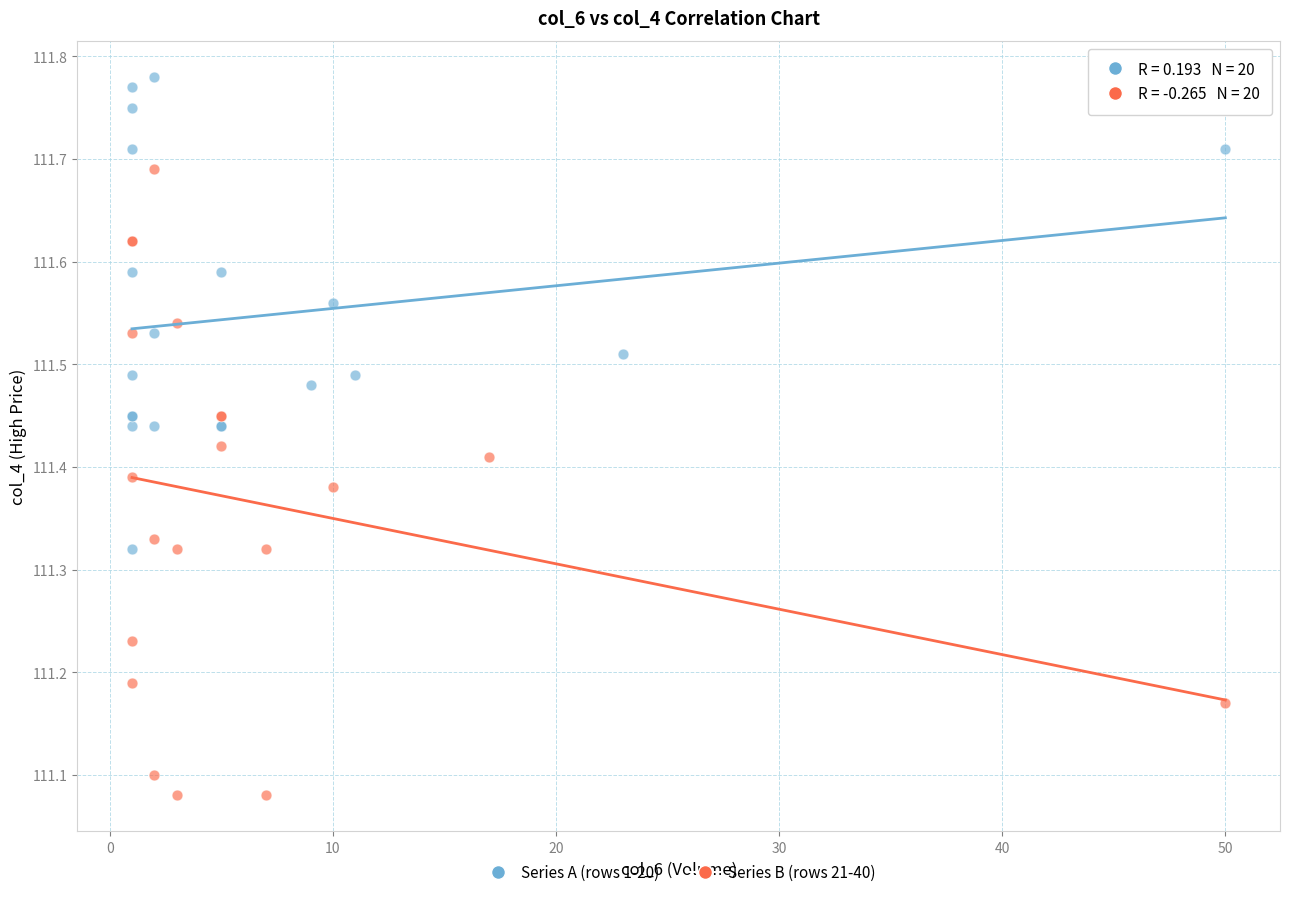

Which series reaches the maximum Y coordinate?

Series A (rows 1-20)